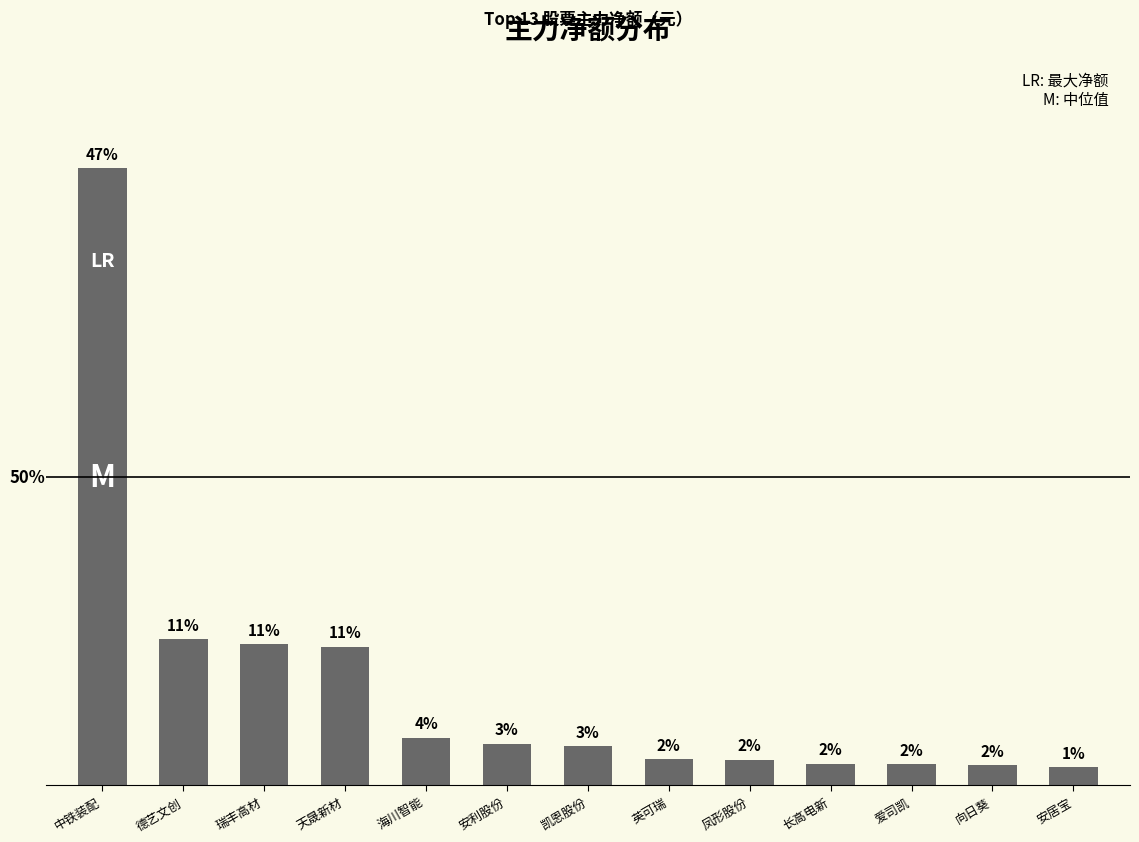

What is the change in value from 凤形股份 to 向日葵?

-414827